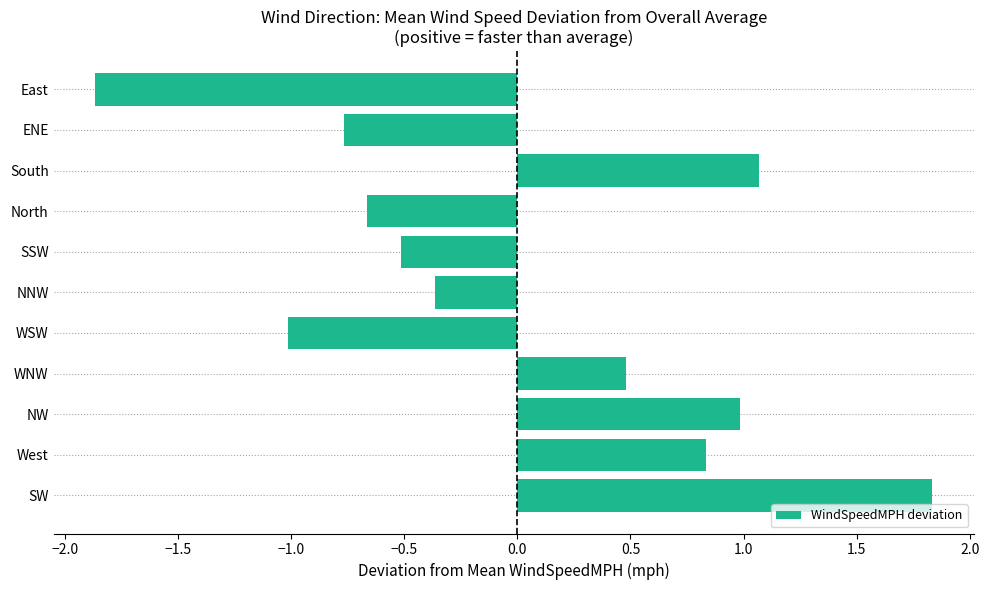

What is the change in value from West to NNW?

-1.2